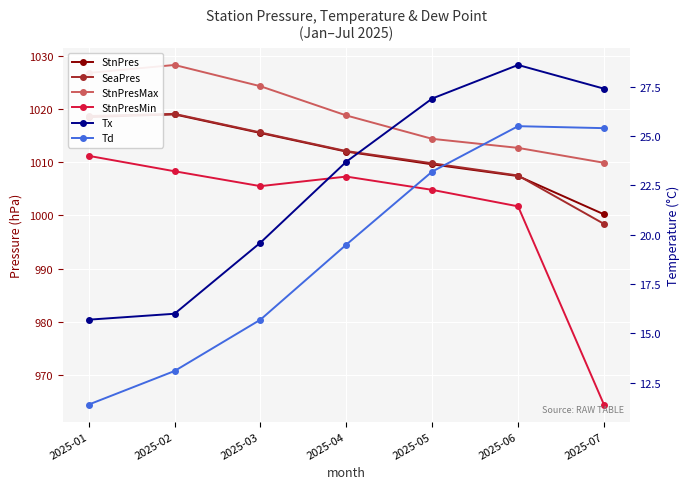

Is the value of Tx at 2025-01 greater than the value of StnPresMin at 2025-03?

No